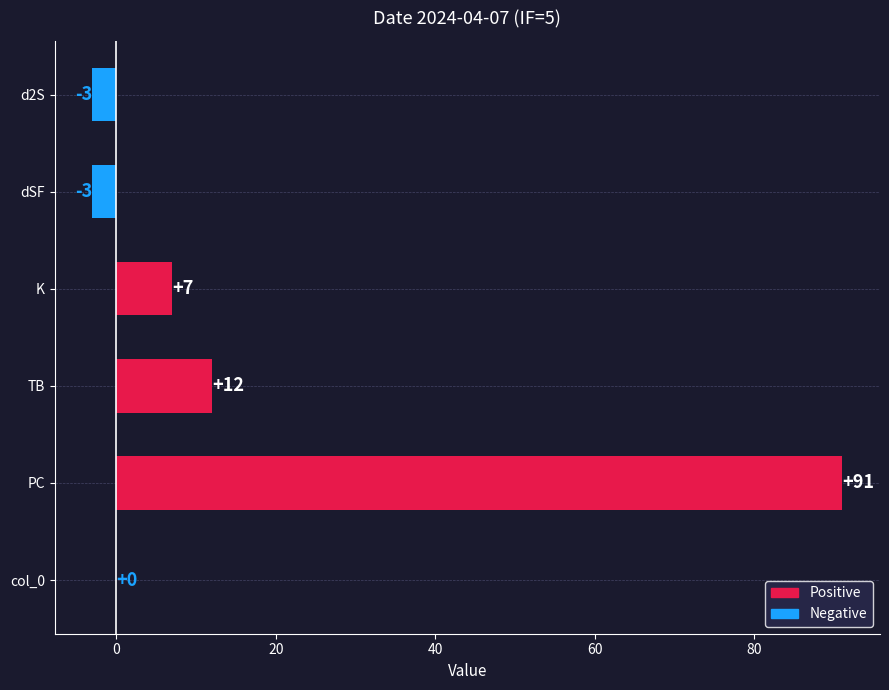

The chart shows a value of 16 at TB. True or false?

False